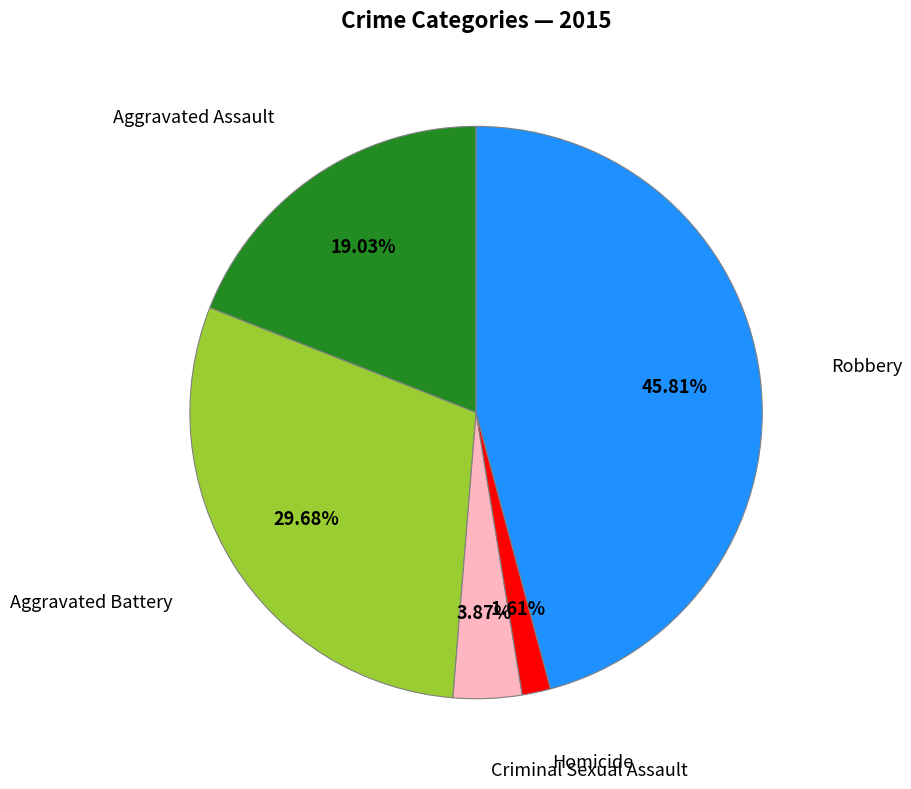

Which has a higher value, Robbery or Criminal Sexual Assault?

Robbery